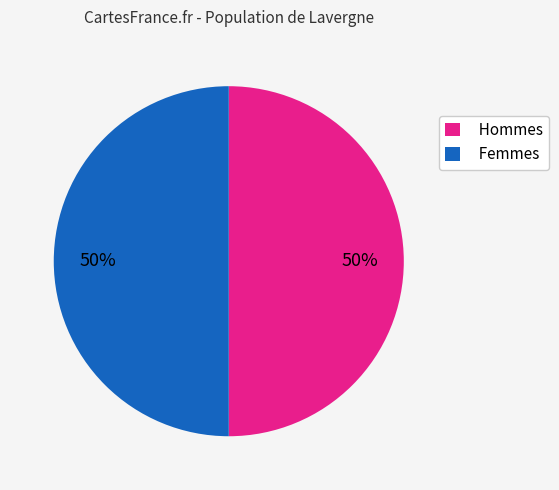

What is the ratio of the value at Femmes to the value at Hommes?

1.0